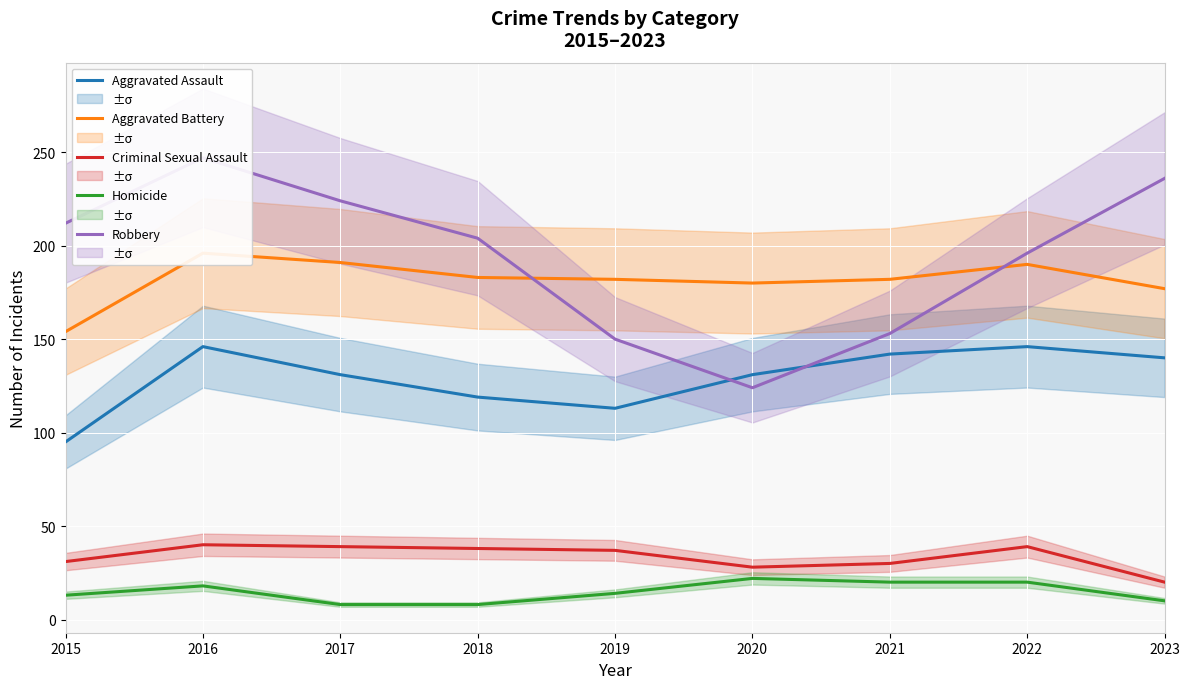

How many data points does each series have?

9